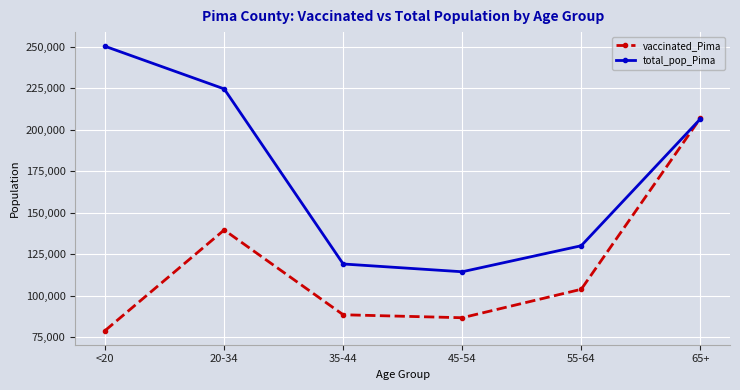

Which series changed the most between <20 and 55-64?

total_pop_Pima